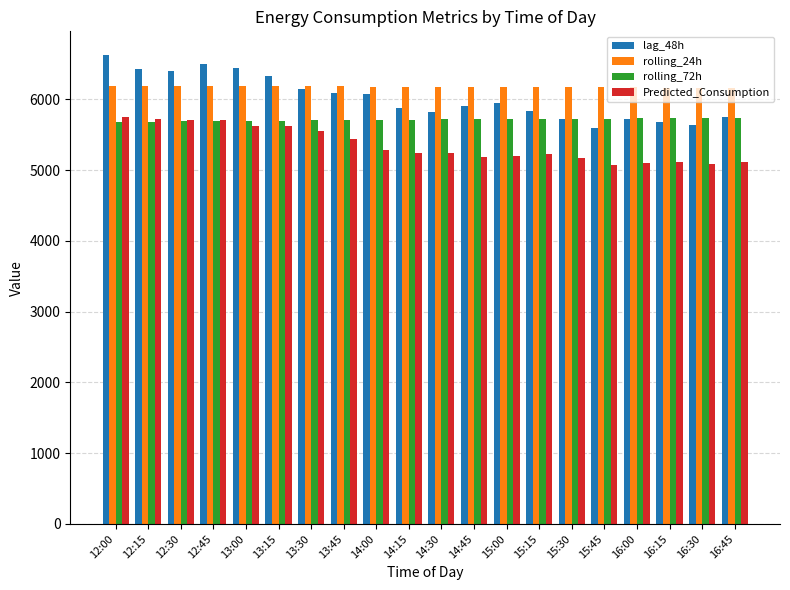

The Predicted_Consumption series shows 2305.9 at 12:15. True or false?

False